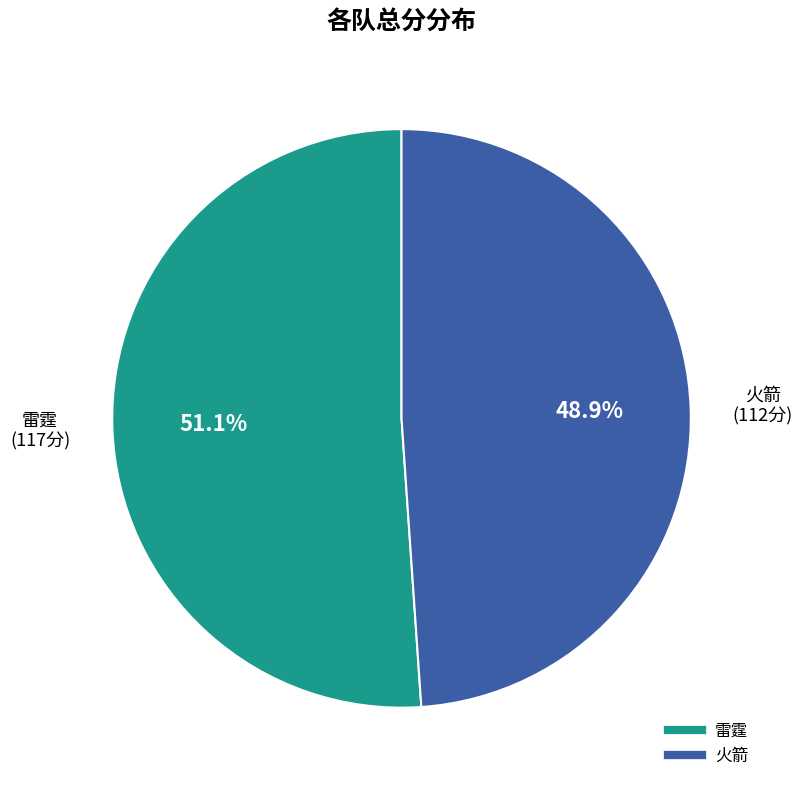

How many segments does this pie chart have?

2